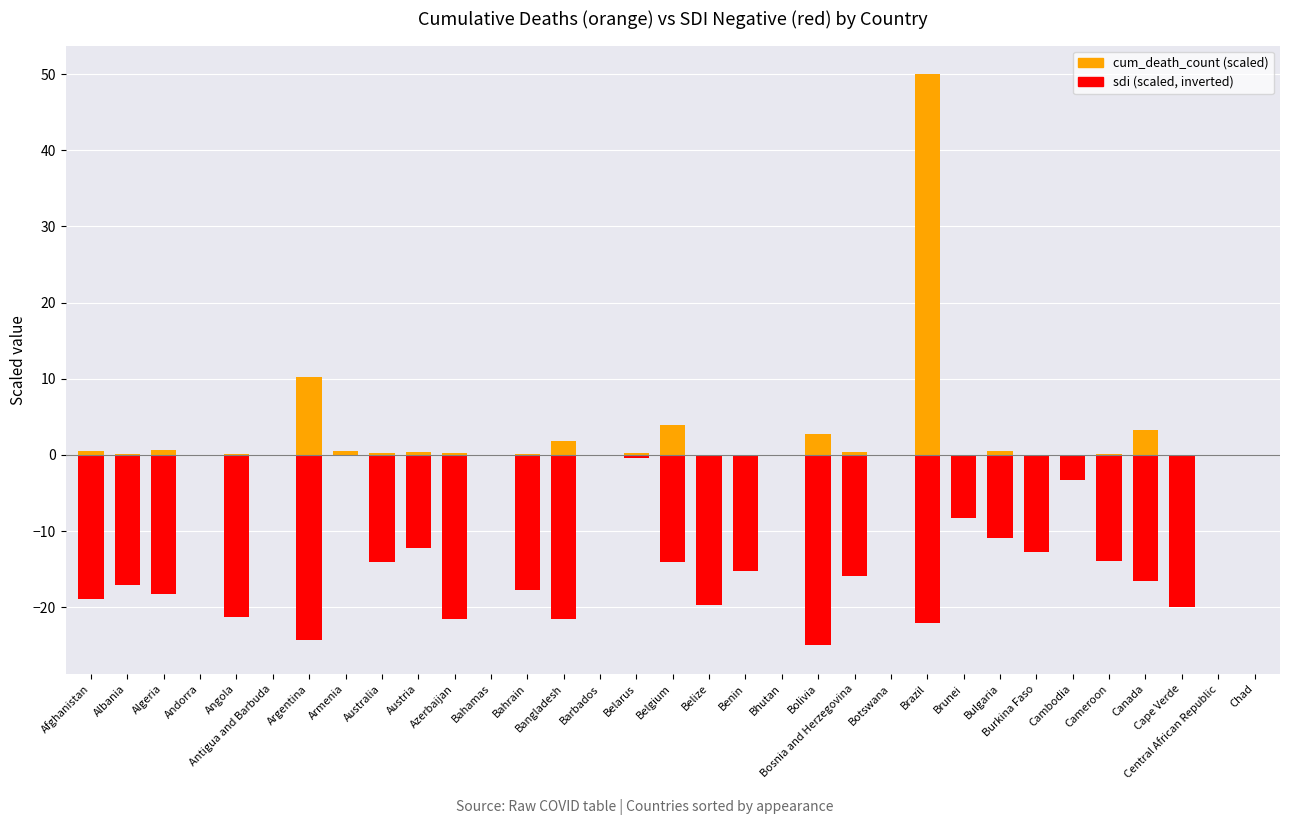

At which category is the sum across all series the highest?

Brazil